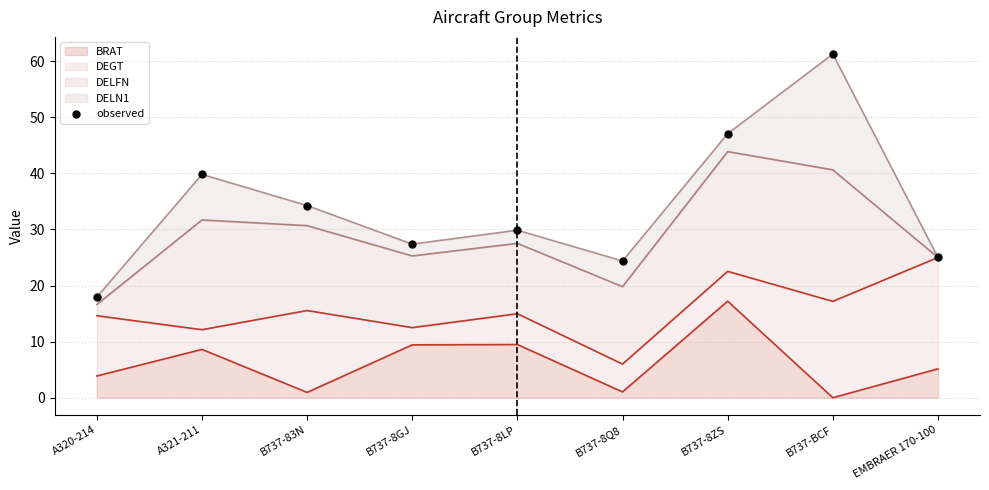

What is the ratio of the value at EMBRAER 170-100 to the value at A320-214?

1.4